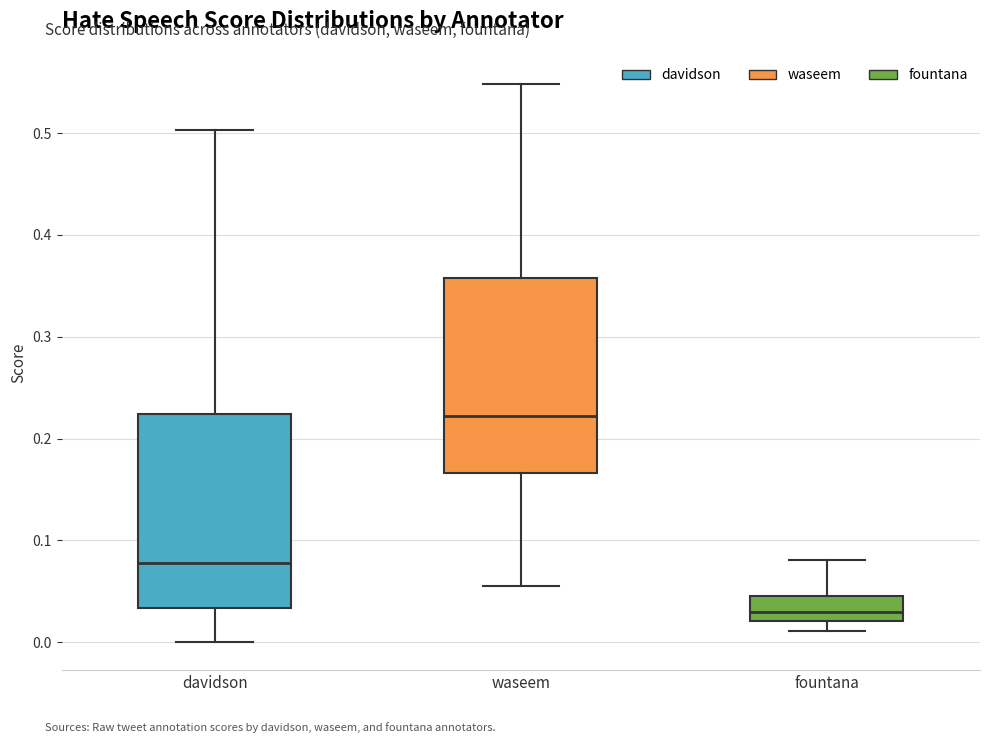

Where does the upper whisker of the box for fountana end on the y-axis? The values are not printed on the chart, so give them approximately, as read against the axis.

0.08